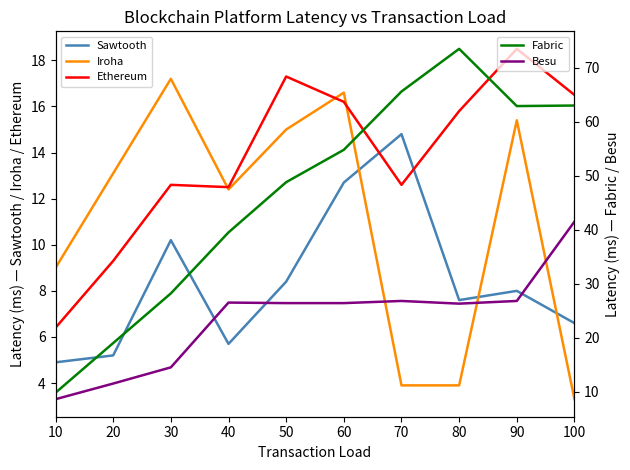

What is the total value across all series at 50?

115.9